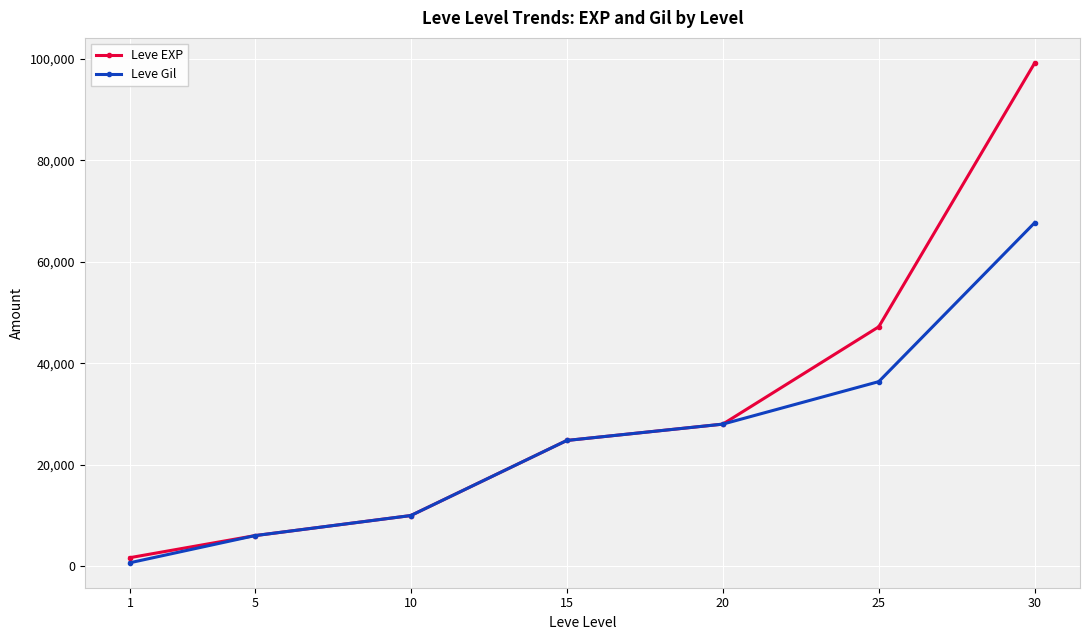

At which category is the sum across all series the highest?

30